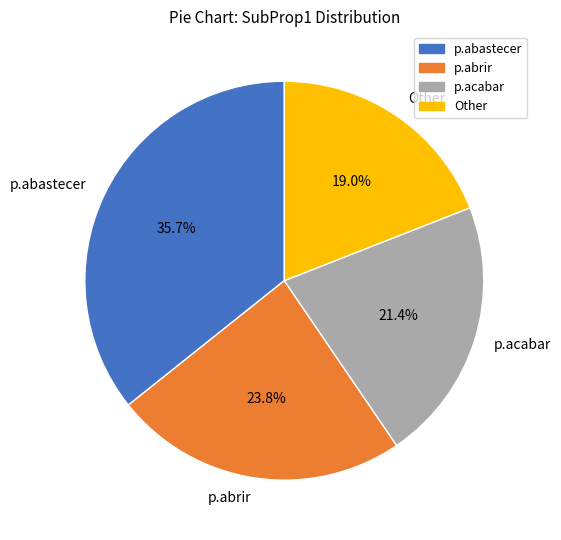

What is the ratio of the value at p.acabar to the value at Other?

1.1